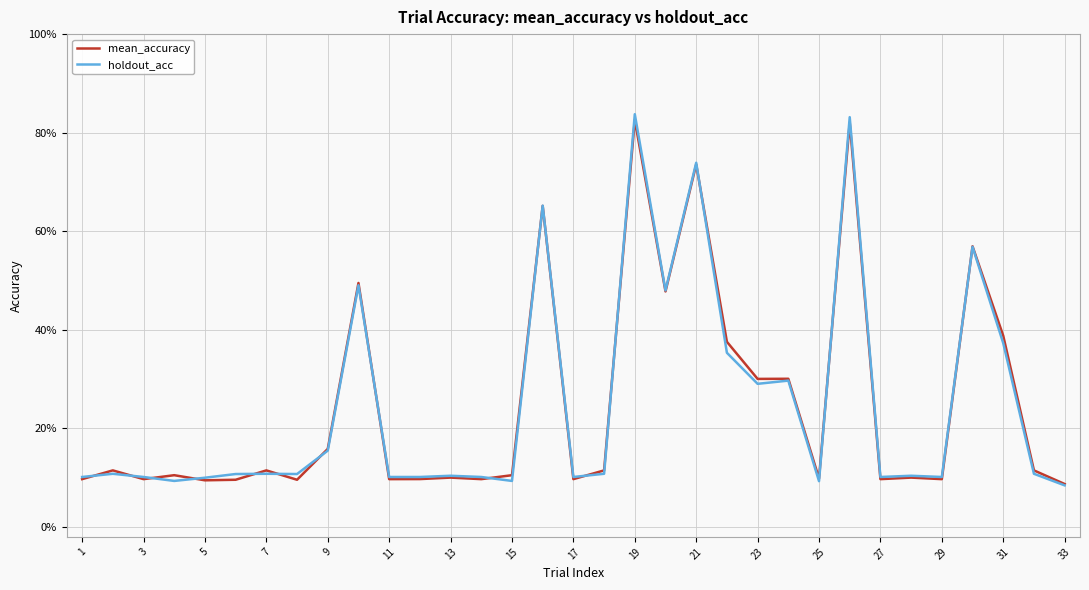

Does the chart have visible grid lines?

Yes